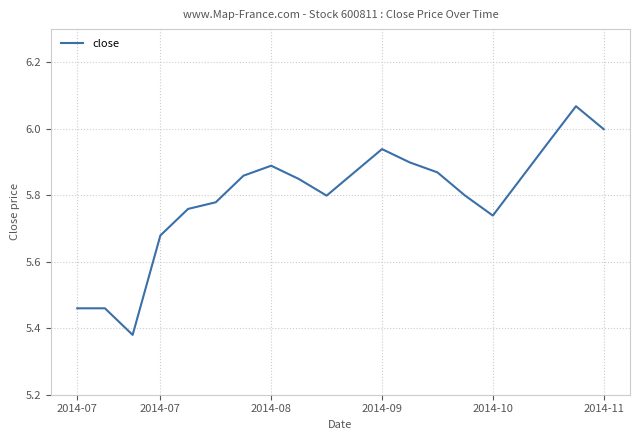

What is the difference between the maximum and minimum values?

0.7